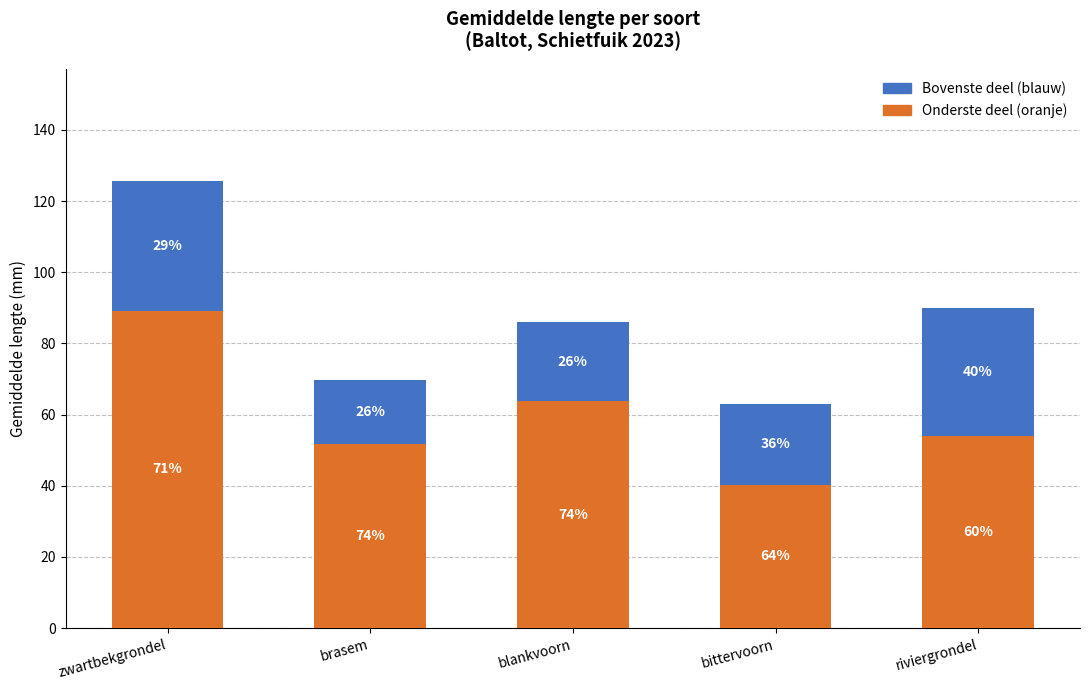

Does the chart contain any negative values?

No